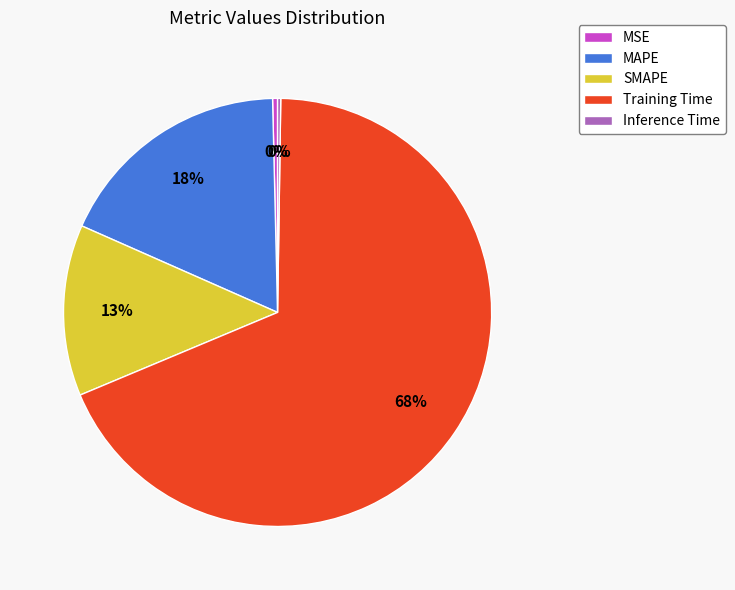

Between Training Time and SMAPE, which is larger?

Training Time